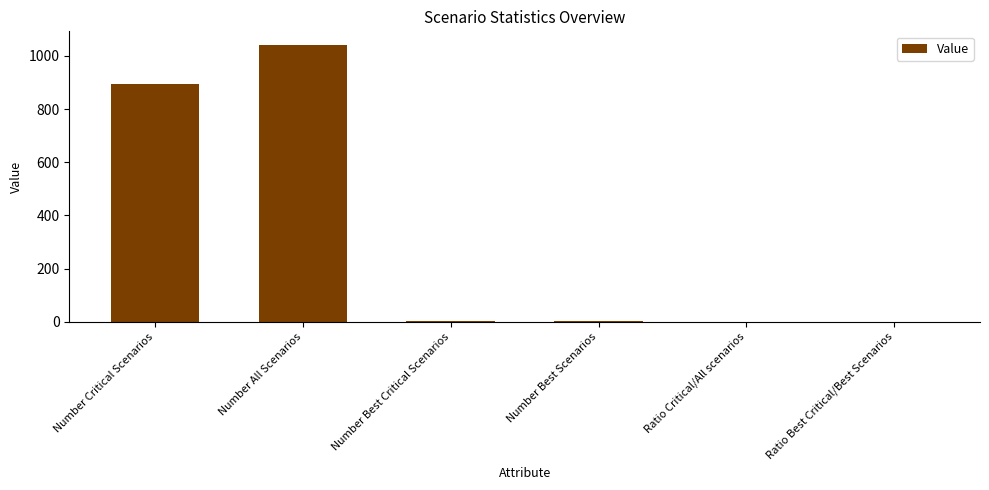

Which label corresponds to the largest value in the chart?

Number All Scenarios